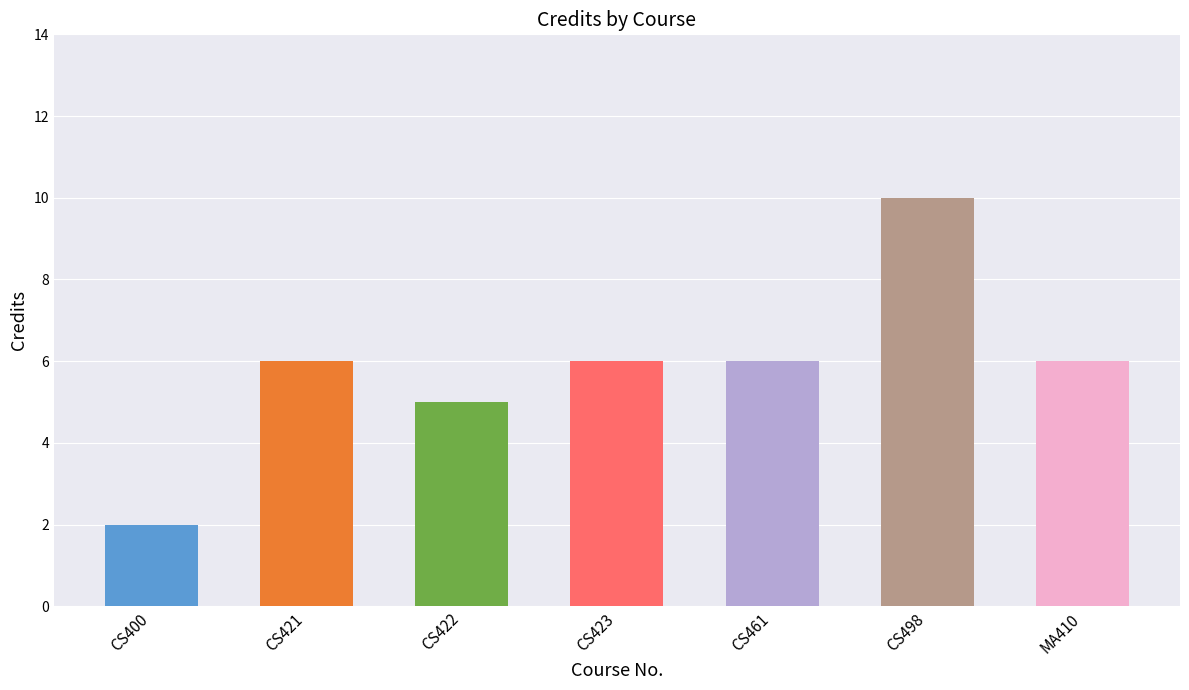

What position from the left is CS400?

1